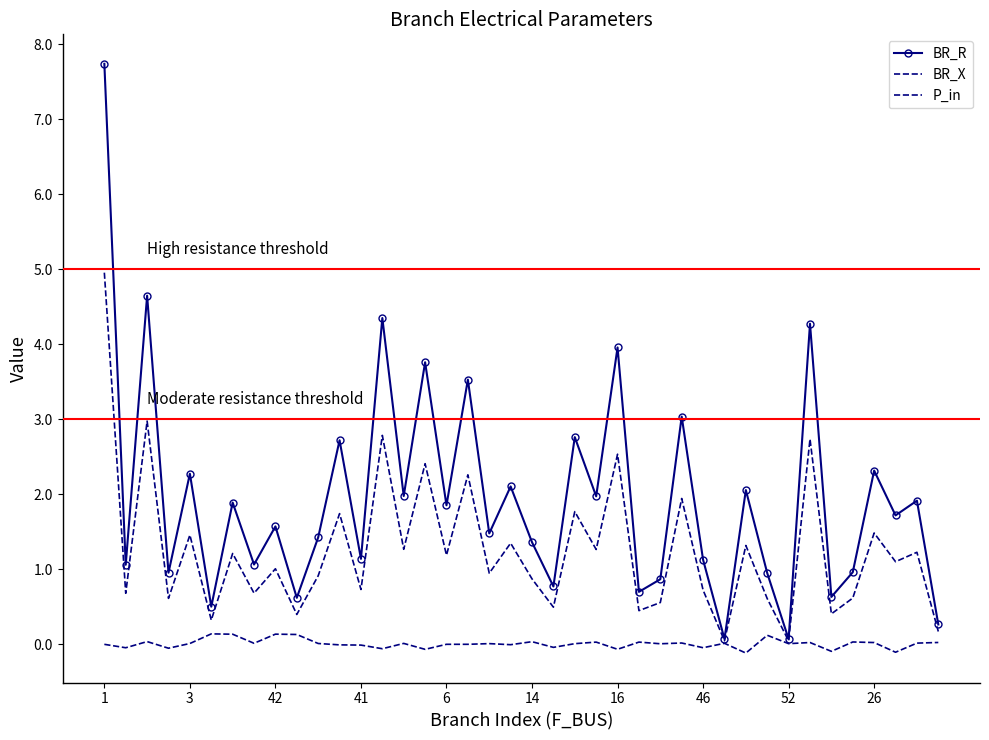

True or false: BR_X has more than 0 interior local peaks.

True